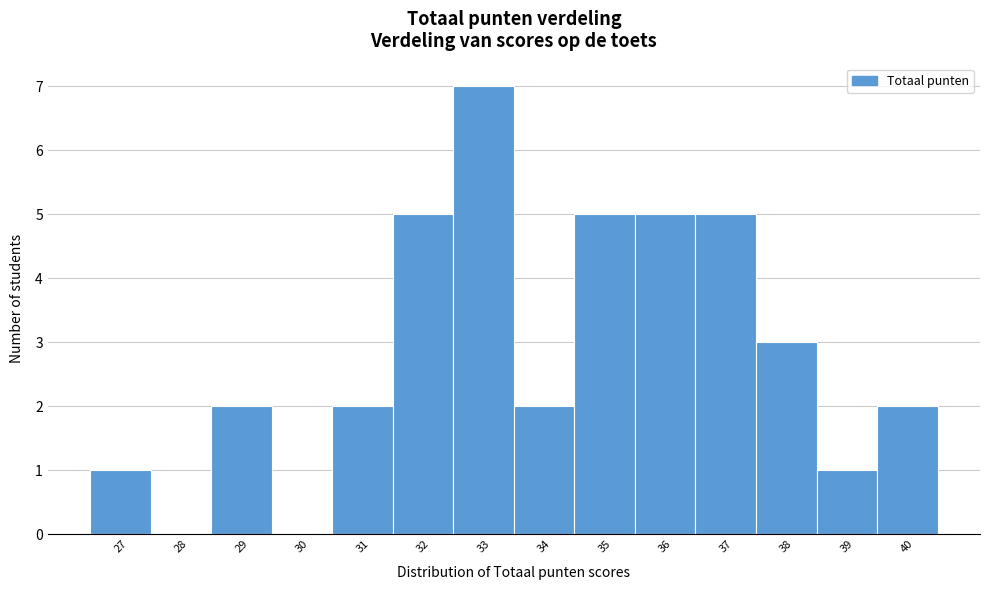

Reading right to left, transcribe all the data shown in this chart.

40=2	39=1	38=3	37=5	36=5	35=5	34=2	33=7	32=5	31=2	30=0	29=2	28=0	27=1